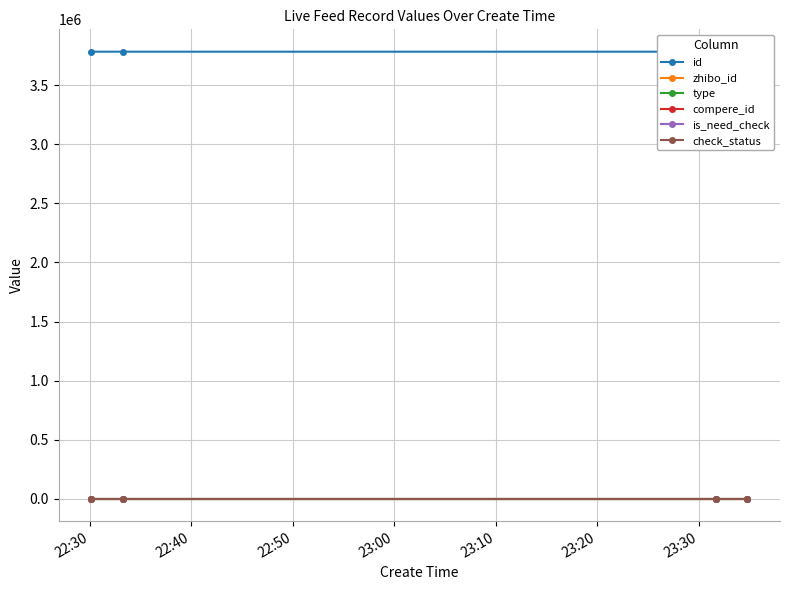

True or false: type and is_need_check cross at least once.

False